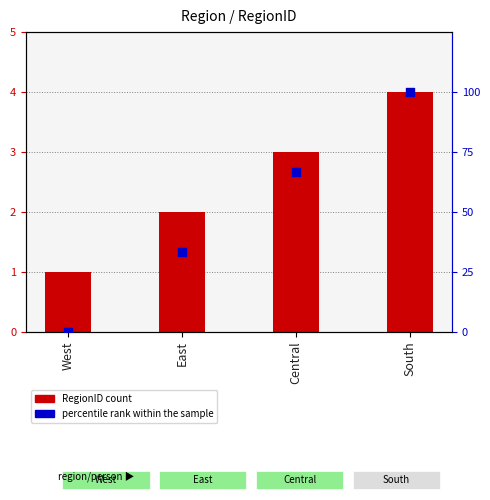

At how many categories does at least one series exceed 55?

2